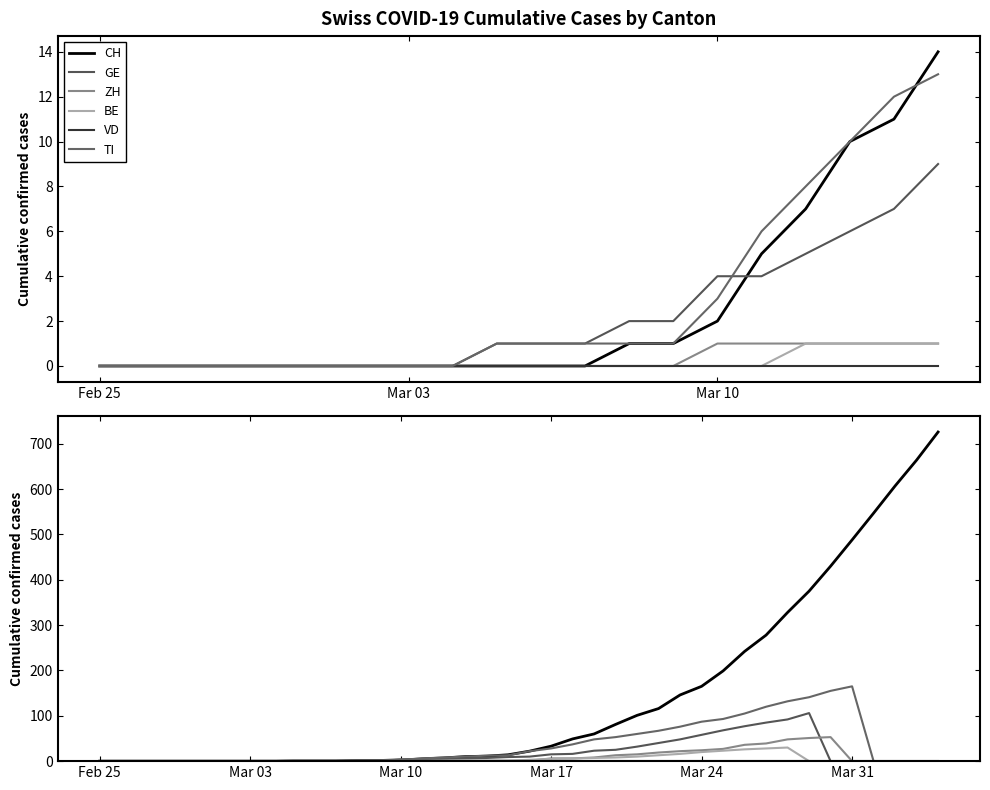

Is the value of ZH at 6 greater than the value of CH at 5?

No